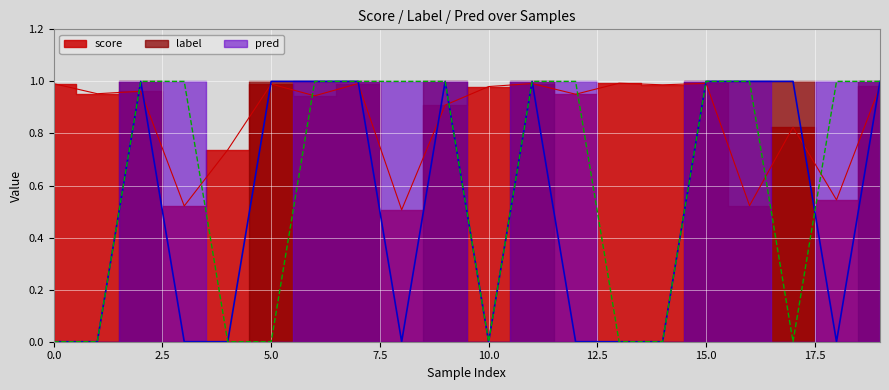

The value of pred at 11 is 1.0. True or false?

True